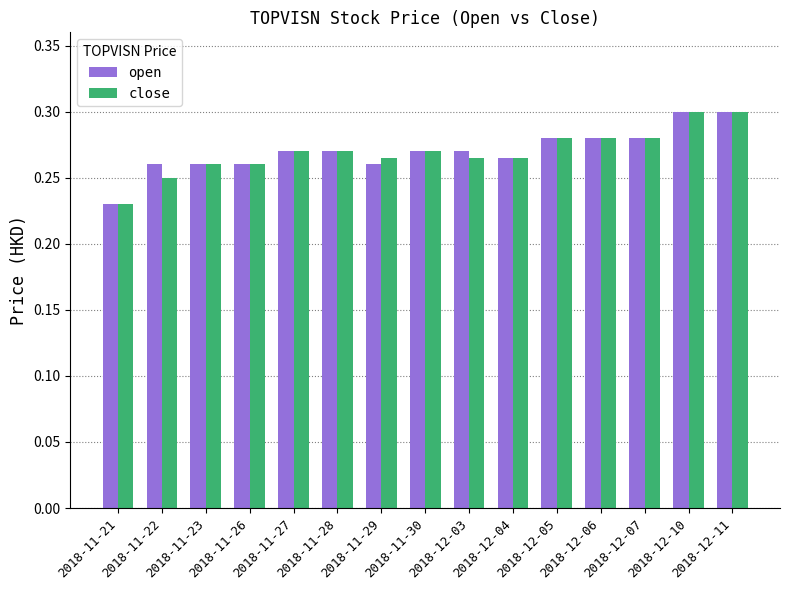

Where is open nearest to the value 0?

2018-11-21